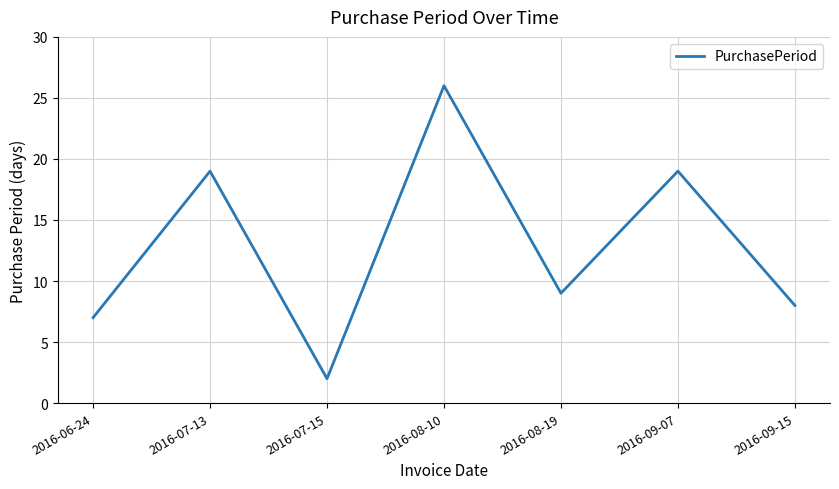

How many interior local valleys (lower than both neighbors) does the data have?

2